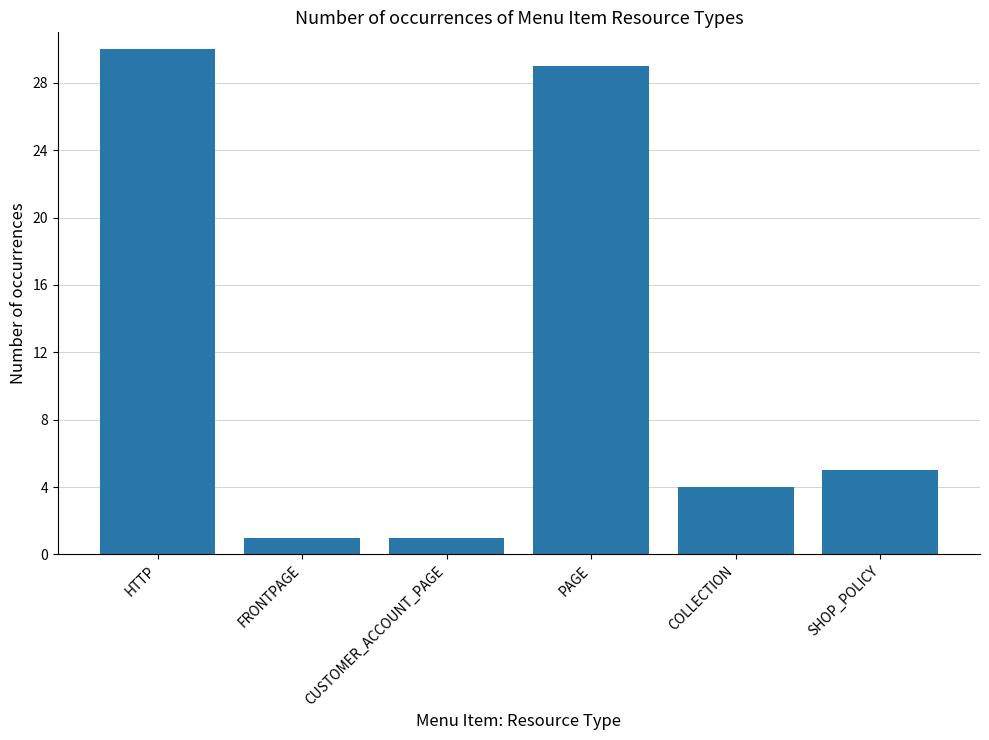

Are the bars grouped side by side (vs. stacked)?

No